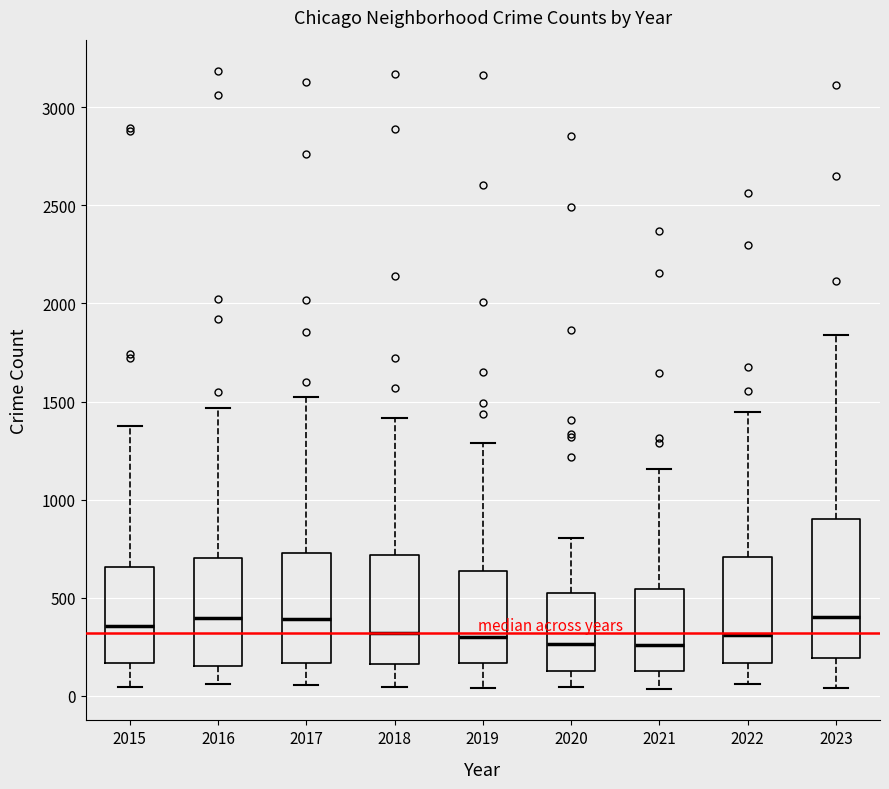

Reading left to right, read every box against the y-axis: the position of its median line, the range the box covers, and the ends of its whiskers. The values are not printed on the chart, so give them approximately, as read against the axis.

2015: median 350, box 150 to 650, whiskers 50 to 1400
2016: median 400, box 150 to 700, whiskers 50 to 1450
2017: median 400, box 150 to 750, whiskers 50 to 1500
2018: median 300, box 150 to 700, whiskers 50 to 1400
2019: median 300, box 150 to 650, whiskers 50 to 1300
2020: median 250, box 100 to 550, whiskers 50 to 800
2021: median 250, box 100 to 550, whiskers 50 to 1150
2022: median 300, box 150 to 700, whiskers 50 to 1450
2023: median 400, box 200 to 900, whiskers 50 to 1850